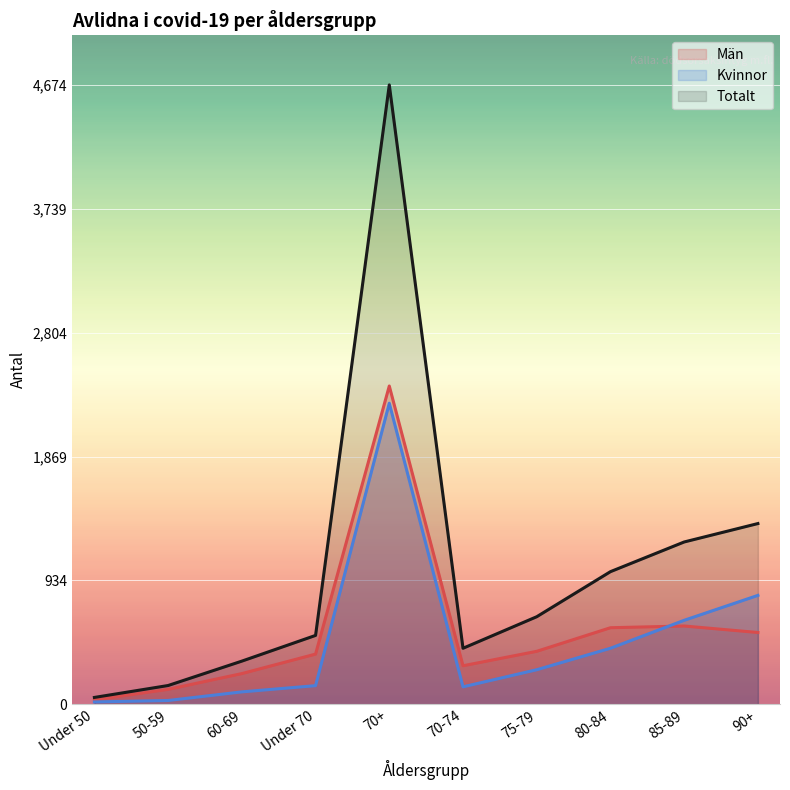

What is the spread (max minus min) of values at Under 50?

34